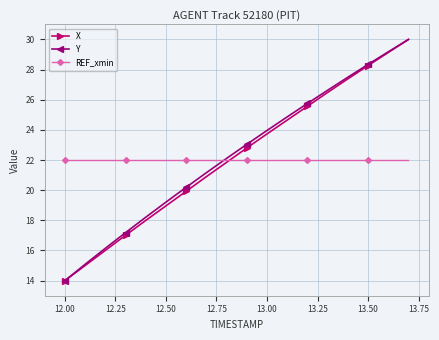

True or false: Y has more than 0 points higher than both neighbors.

False